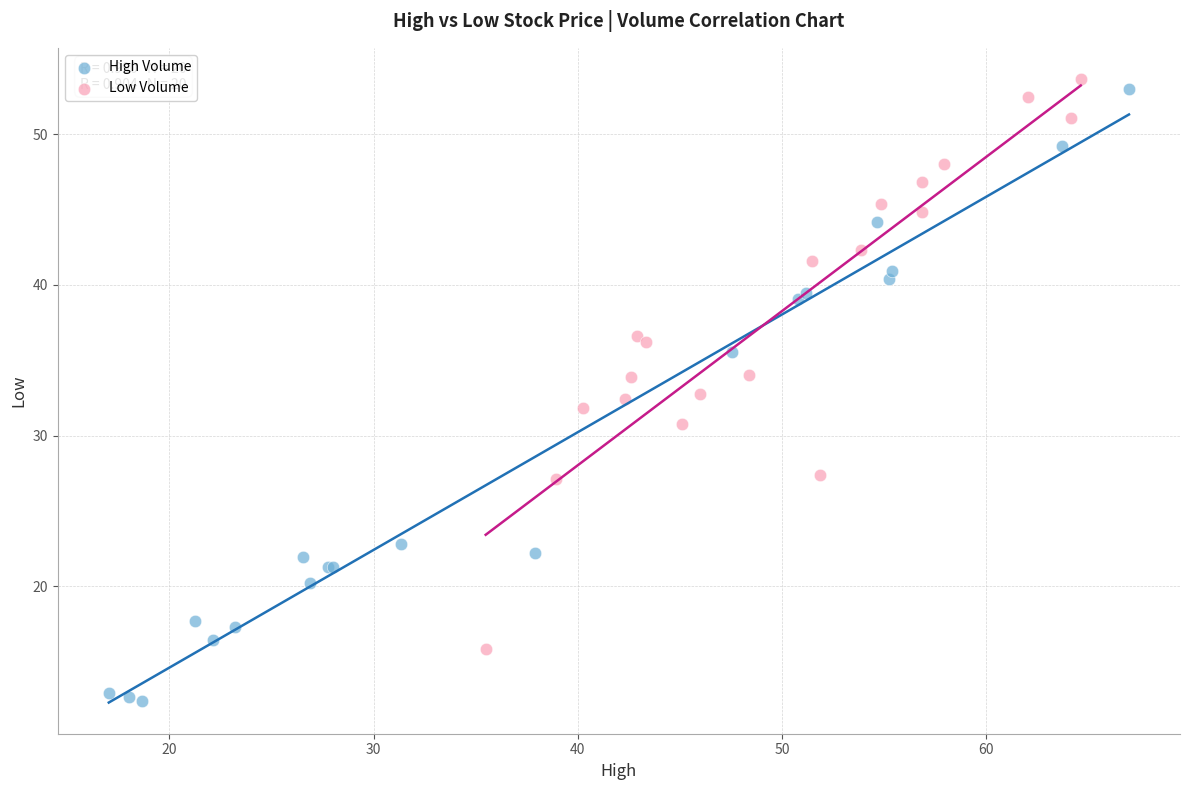

Which series has the widest spread of Y values?

High Volume